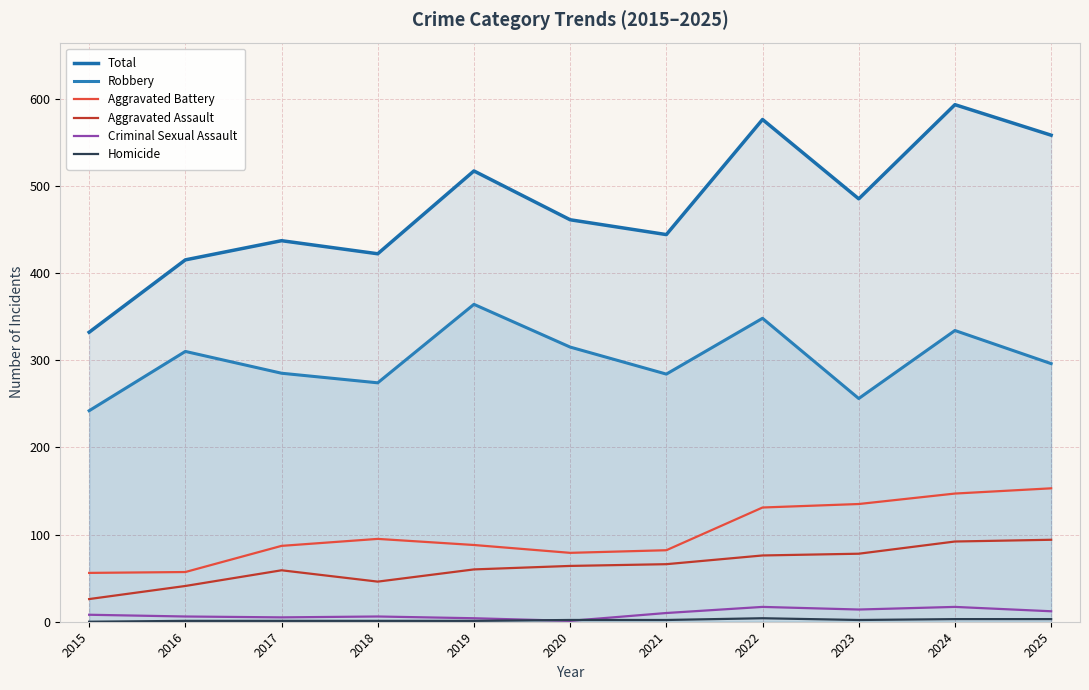

Which series has the largest total across all categories?

Total